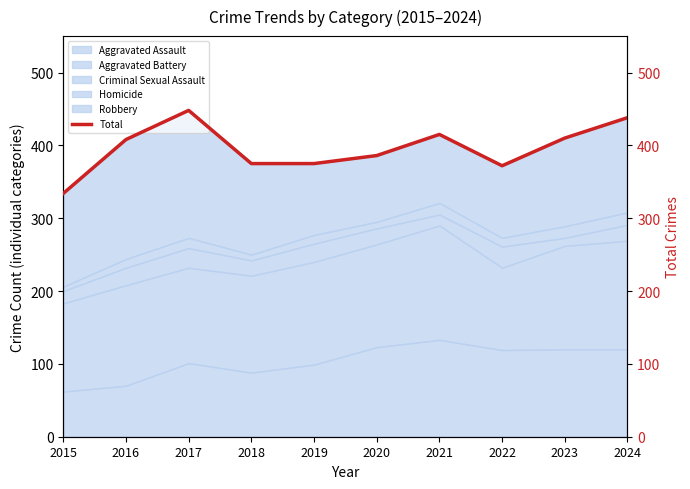

What is the value of the 8th point from the left?

372